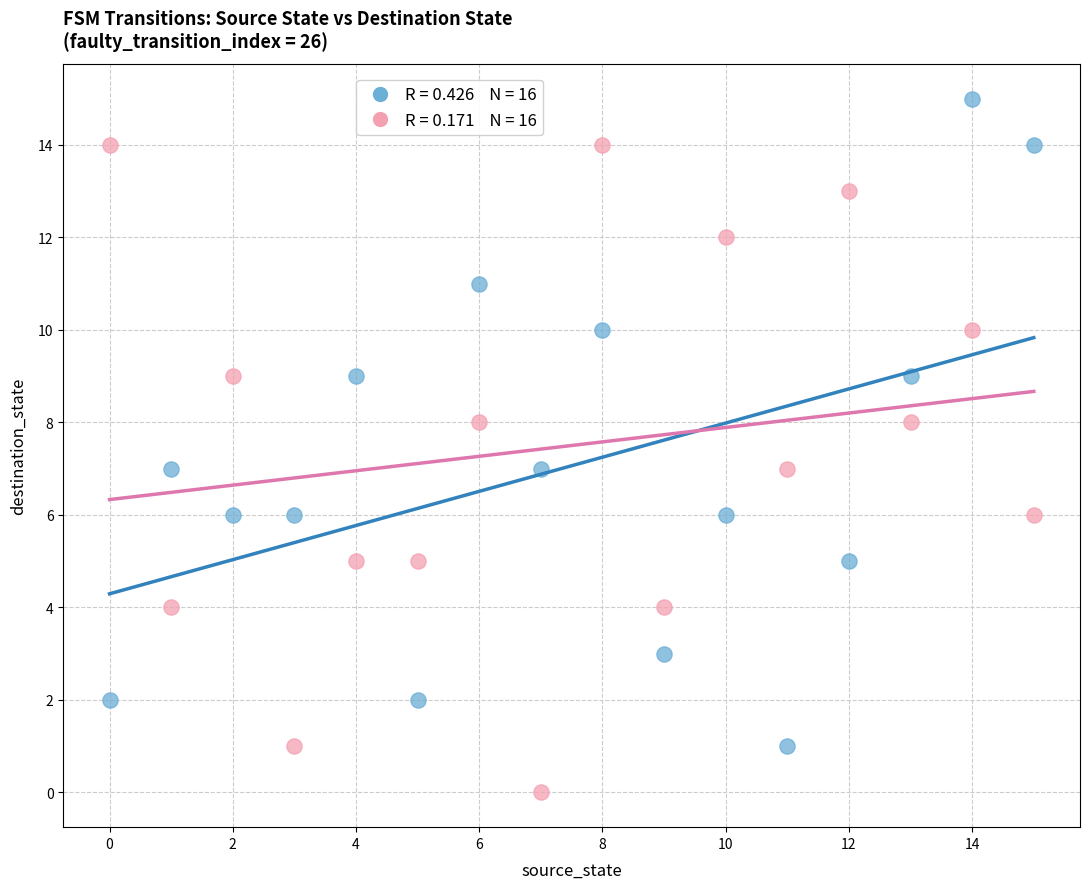

Which series reaches the maximum Y coordinate?

input symbol: a